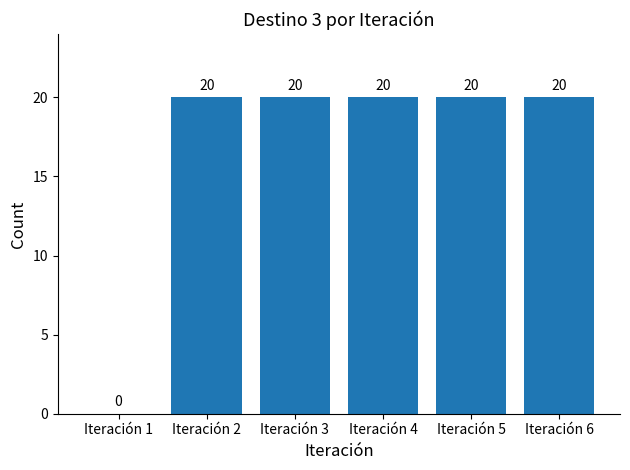

What is the approximate value at Iteración 2?

20